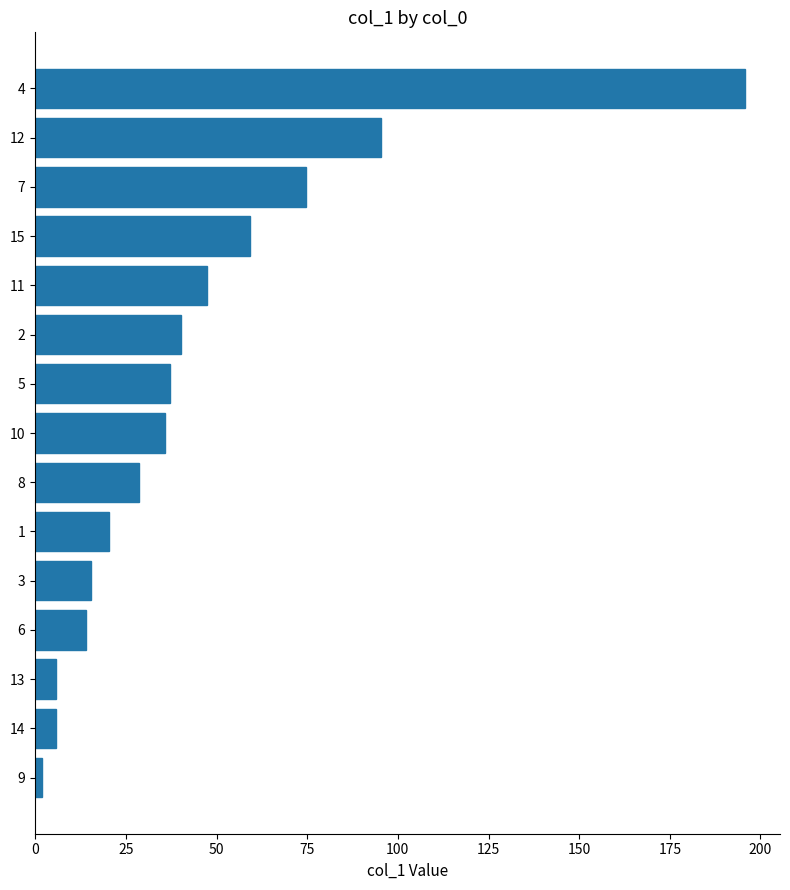

True or false: the data shows 141.0 at 12.

False